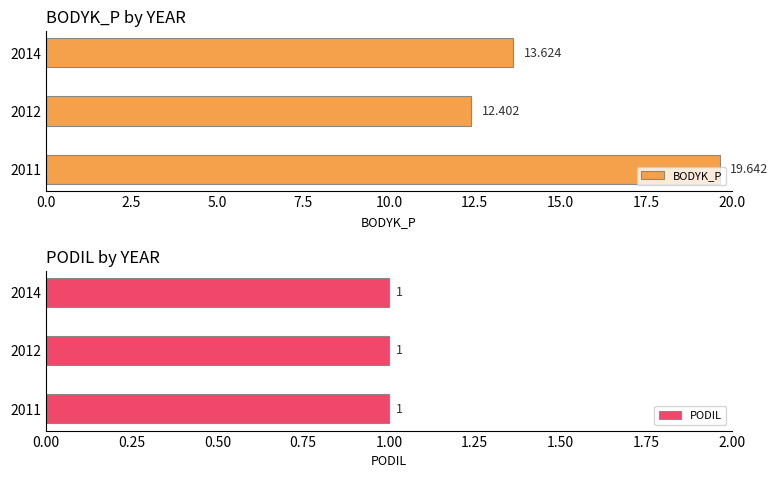

What position from the left is 2.5?

2